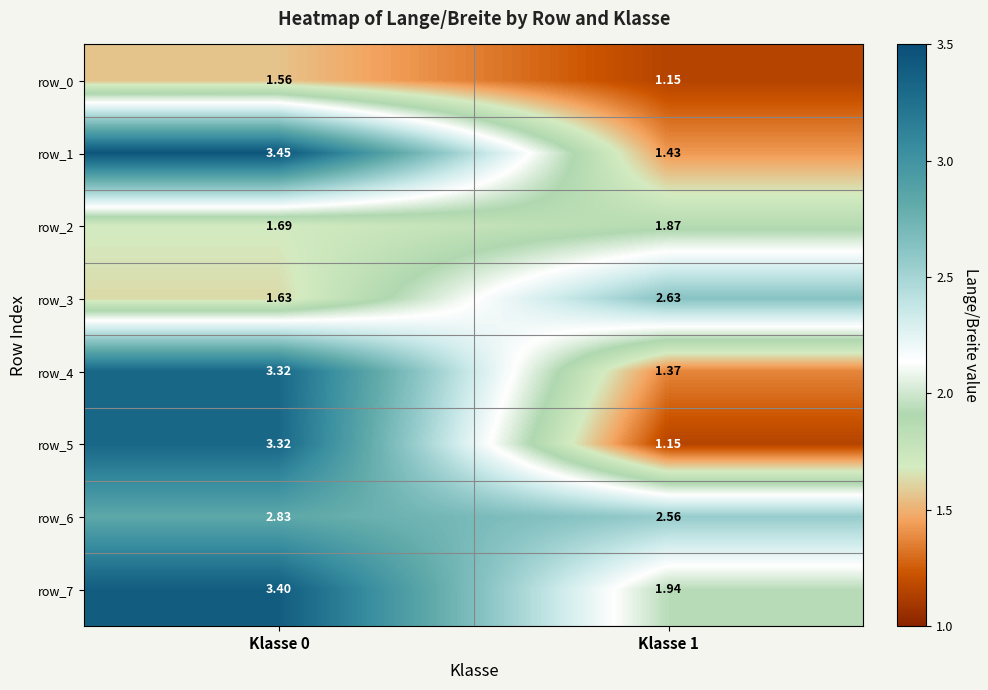

Reading right to left, extract all data points from this chart.

row_0: 1.1	1.6
row_1: 1.4	3.4
row_2: 1.9	1.7
row_3: 2.6	1.6
row_4: 1.4	3.3
row_5: 1.2	3.3
row_6: 2.6	2.8
row_7: 1.9	3.4